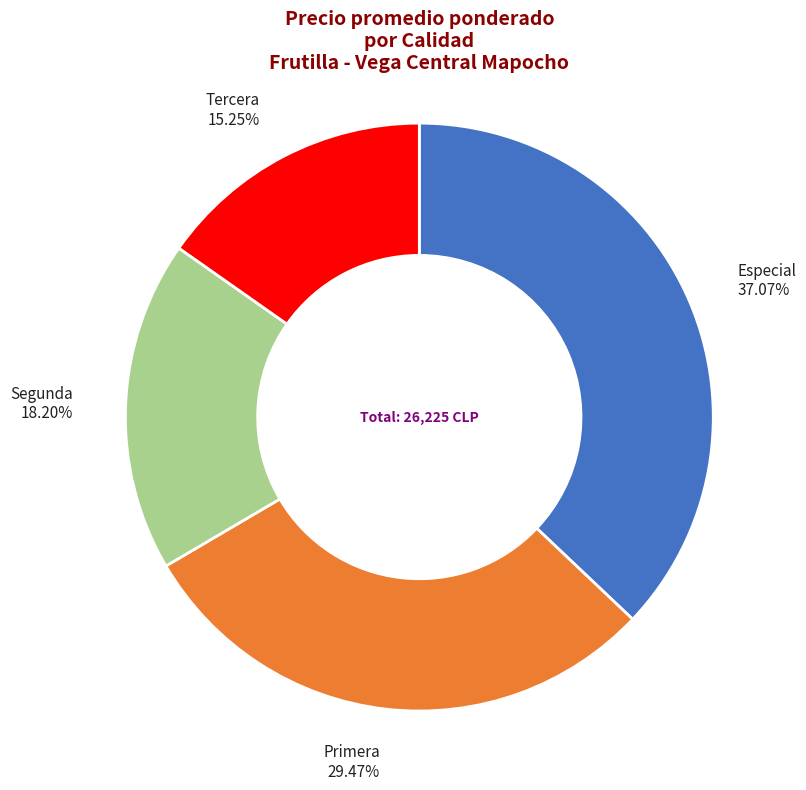

What is the smallest slice in the pie chart?

Tercera